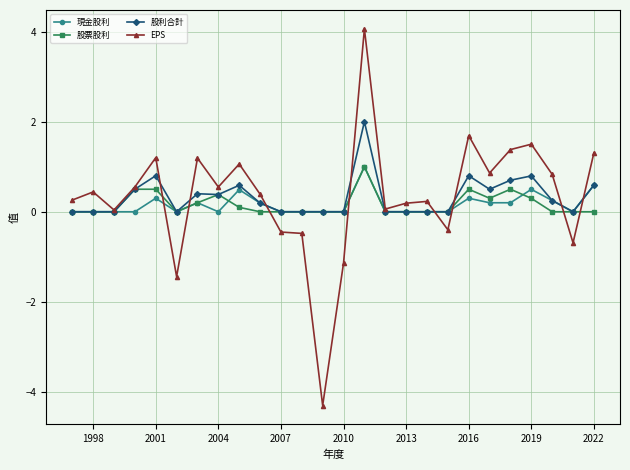

At how many categories does at least one series exceed -1?

26